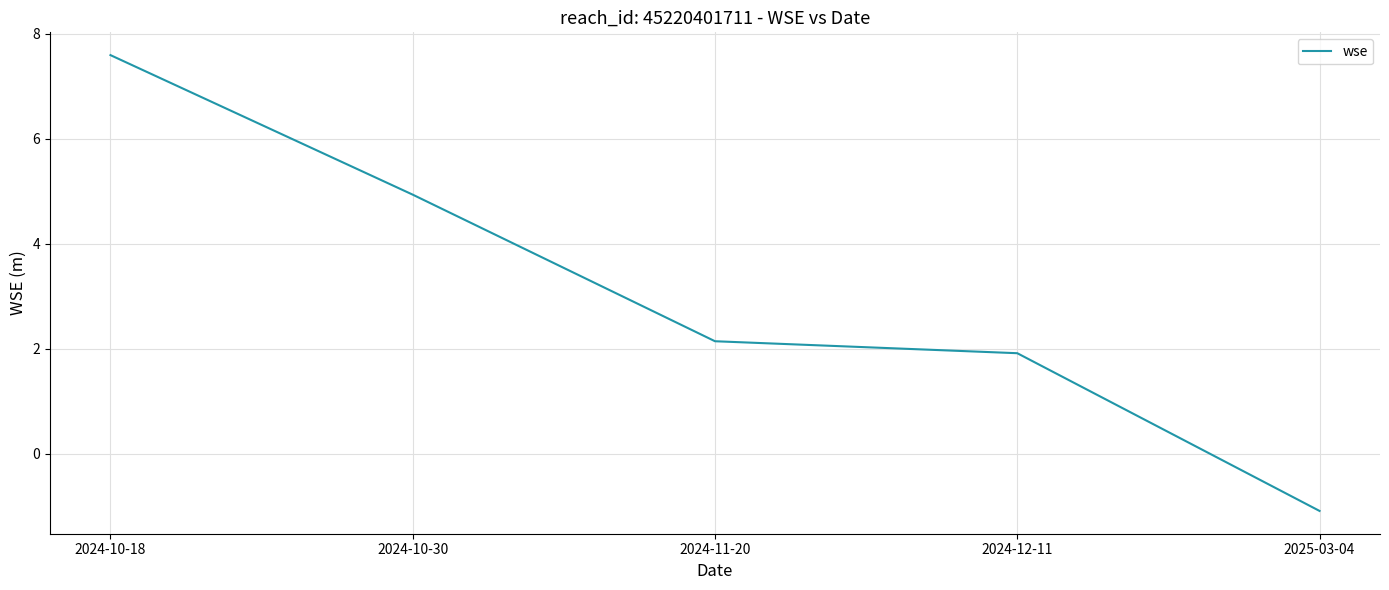

Which category has the lowest value across all series?

2025-03-04